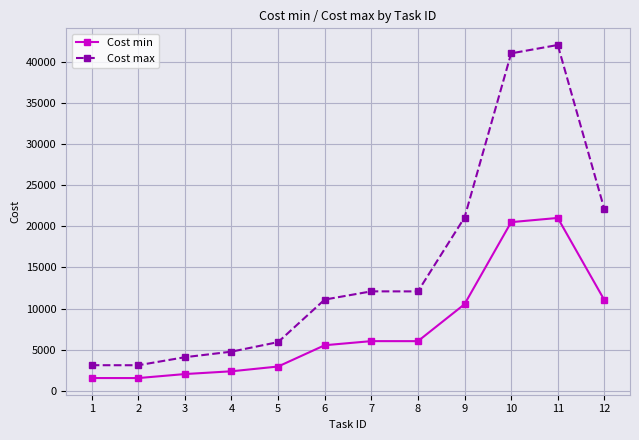

List the series in order of their peak value, lowest first.

Cost min, Cost max